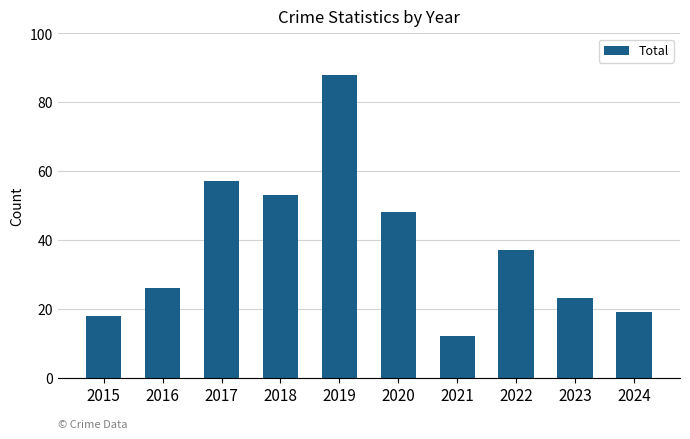

The chart shows a value of 23 at 2023. True or false?

True